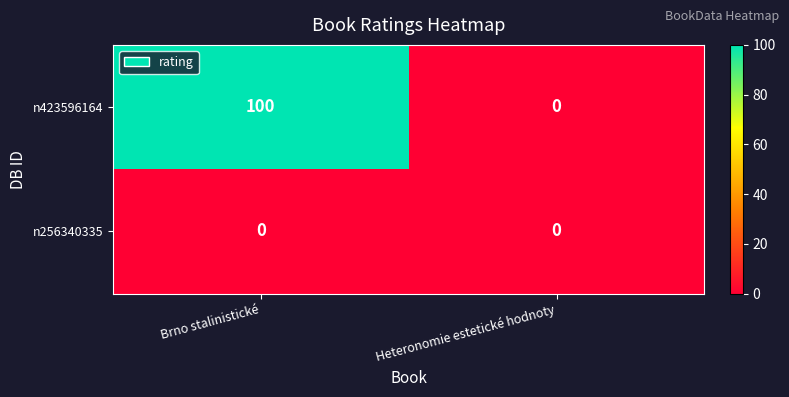

Reading right to left, what are all the values shown in this chart?

n423596164: 0	100
n256340335: 0	0